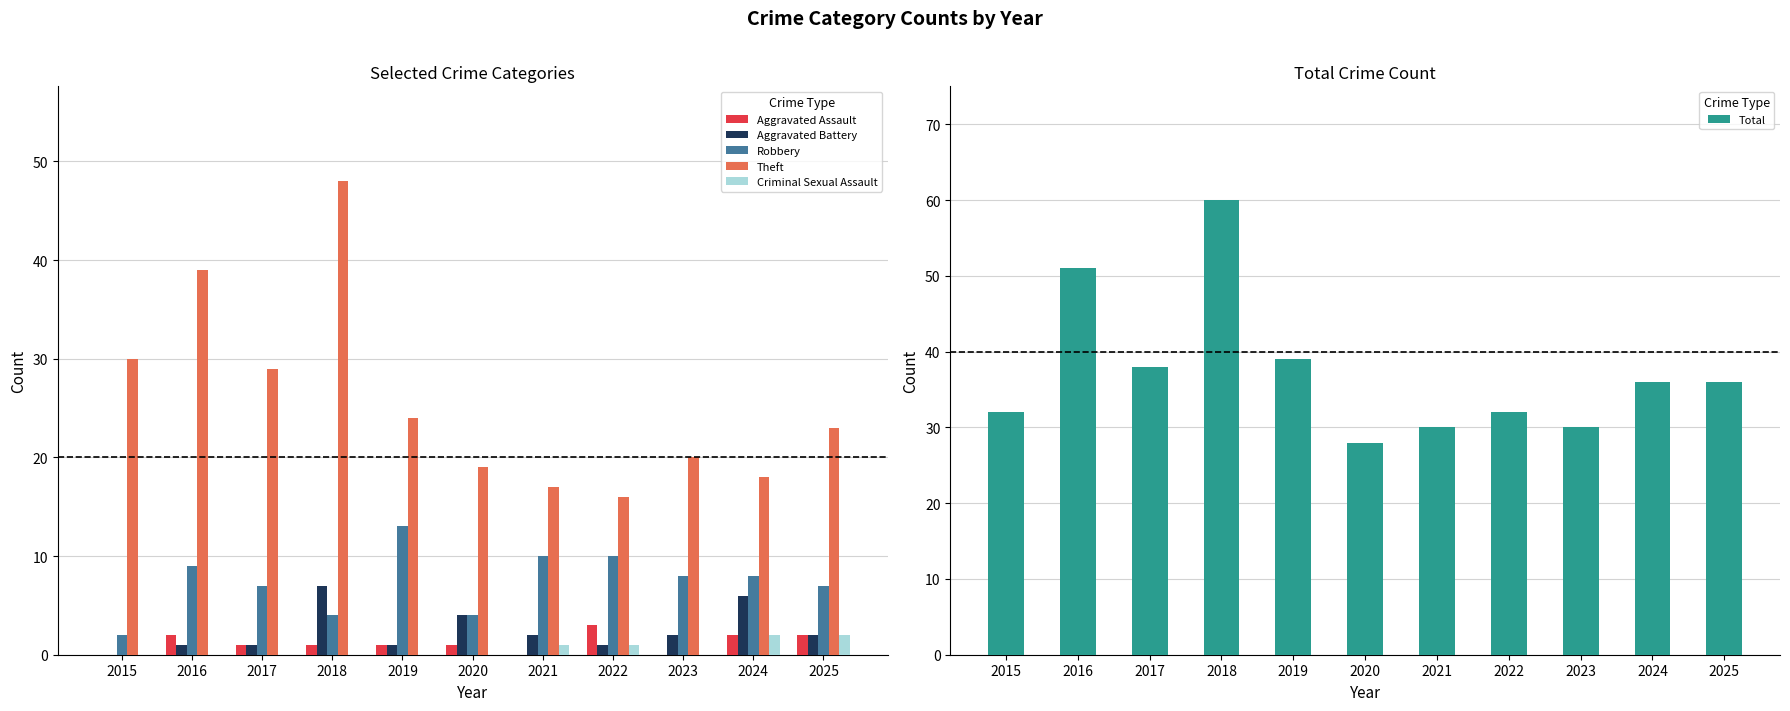

How many Criminal Sexual Assault values are between 0 and 1?

9